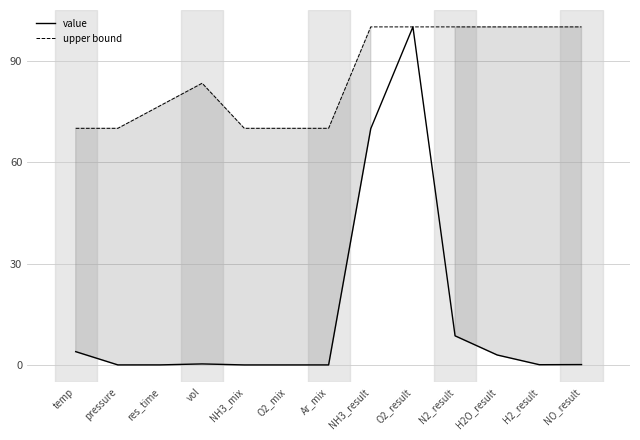

What is the label of the 3rd point from the left?

res_time